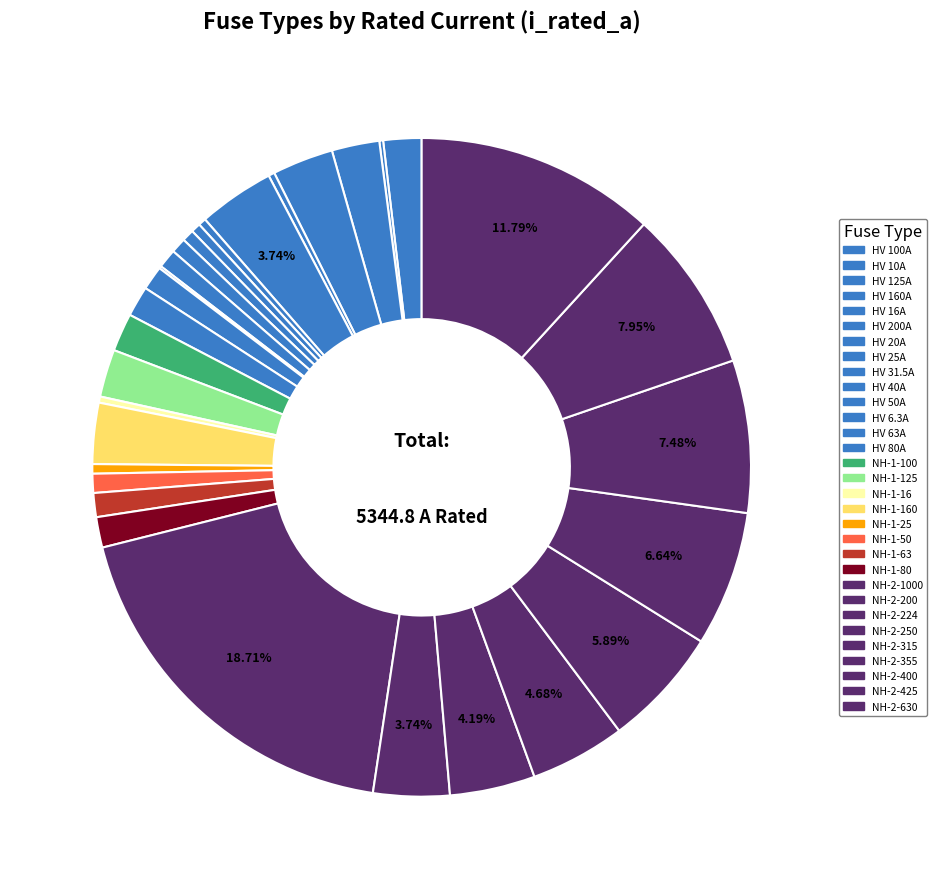

To the nearest percent, what is the average slice percentage?

3%